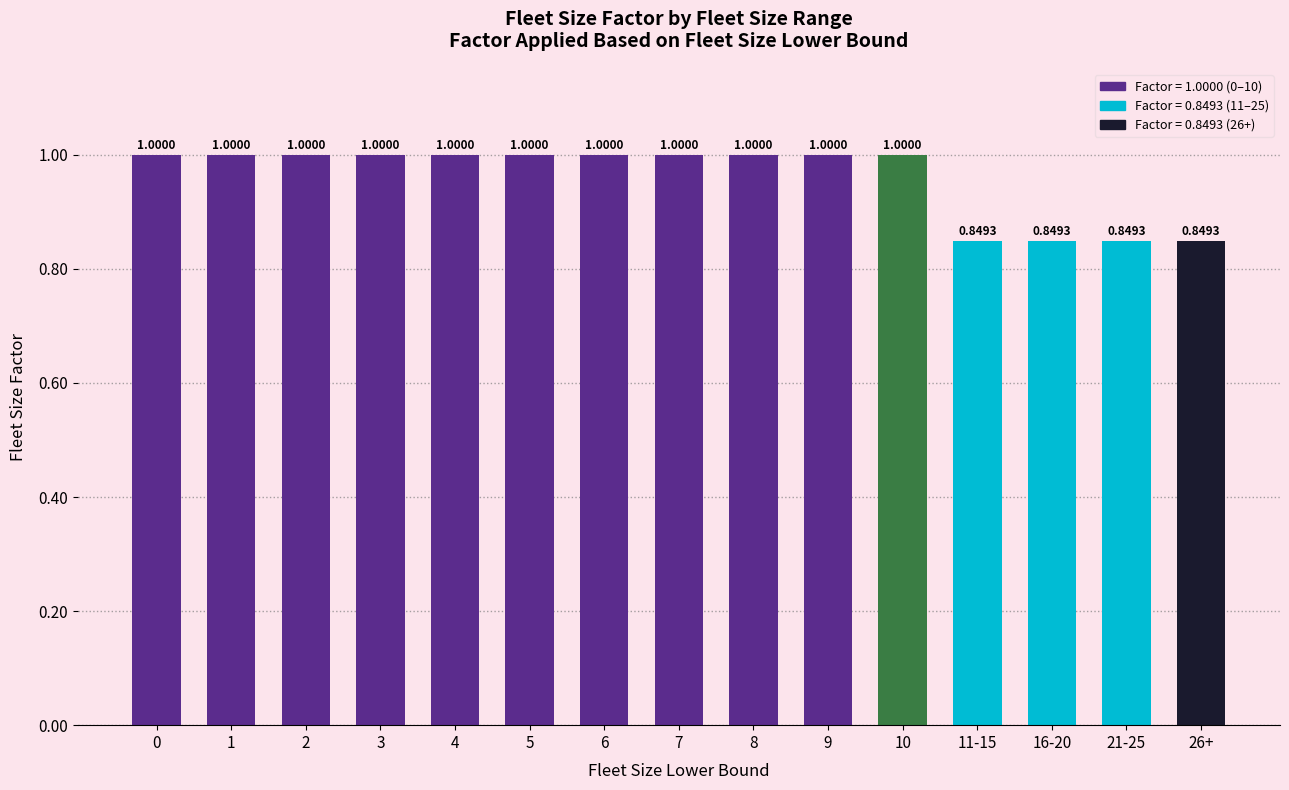

Are the bars grouped side by side (vs. stacked)?

No